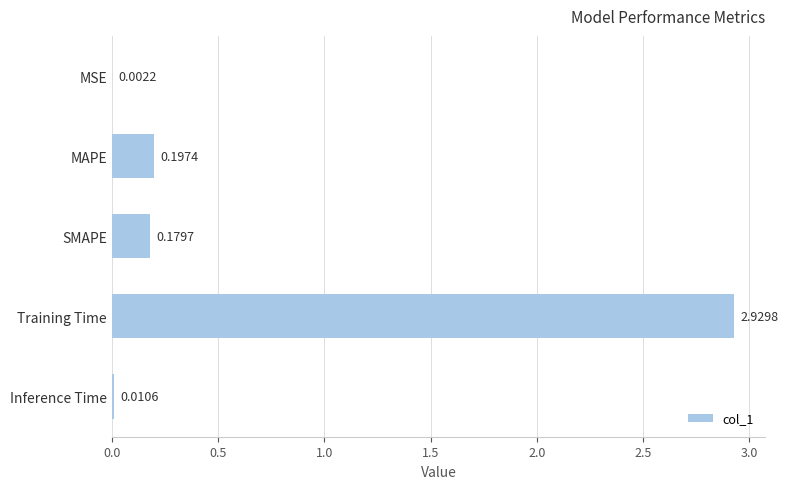

What is the sum of all values?

3.3